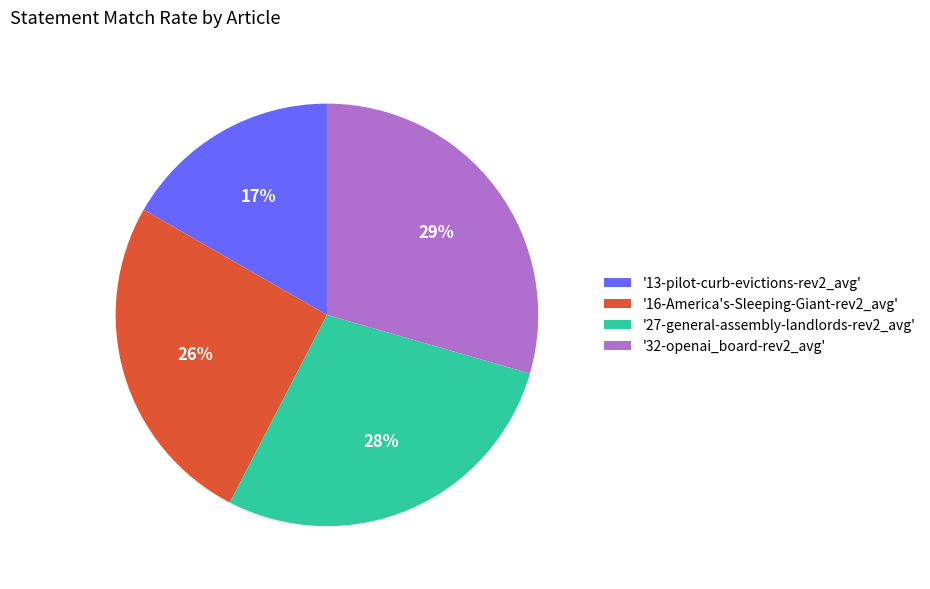

To the nearest percent, what portion does '16-America's-Sleeping-Giant-rev2_avg' represent?

26%